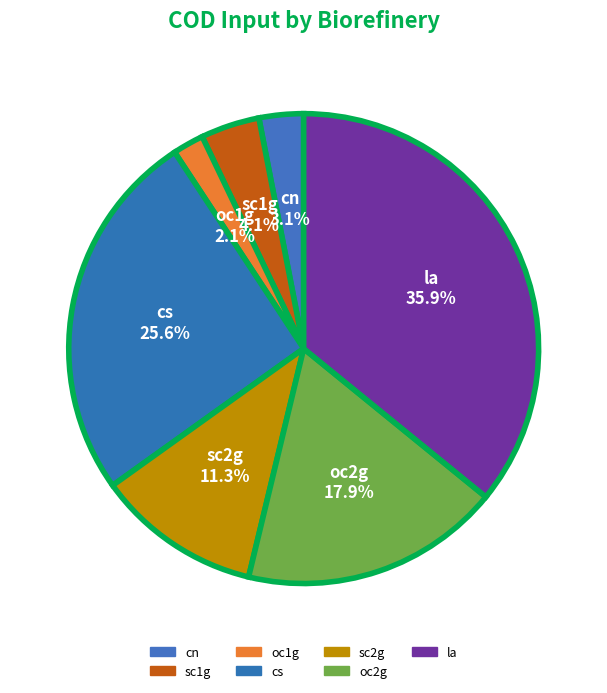

The cn slice represents 3% of the pie. True or false?

True